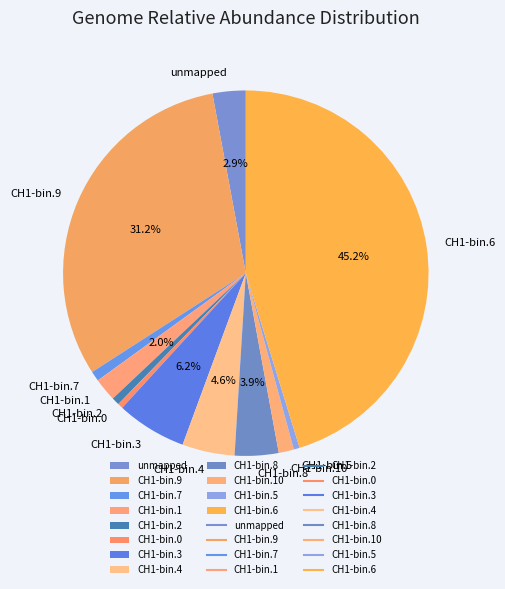

Does CH1-bin.1 represent more than half of the total?

No